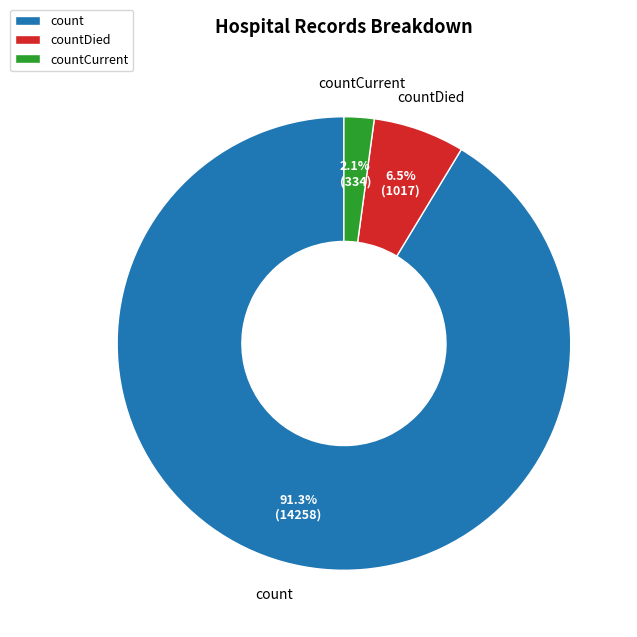

True or false: count accounts for 99% of the total.

False